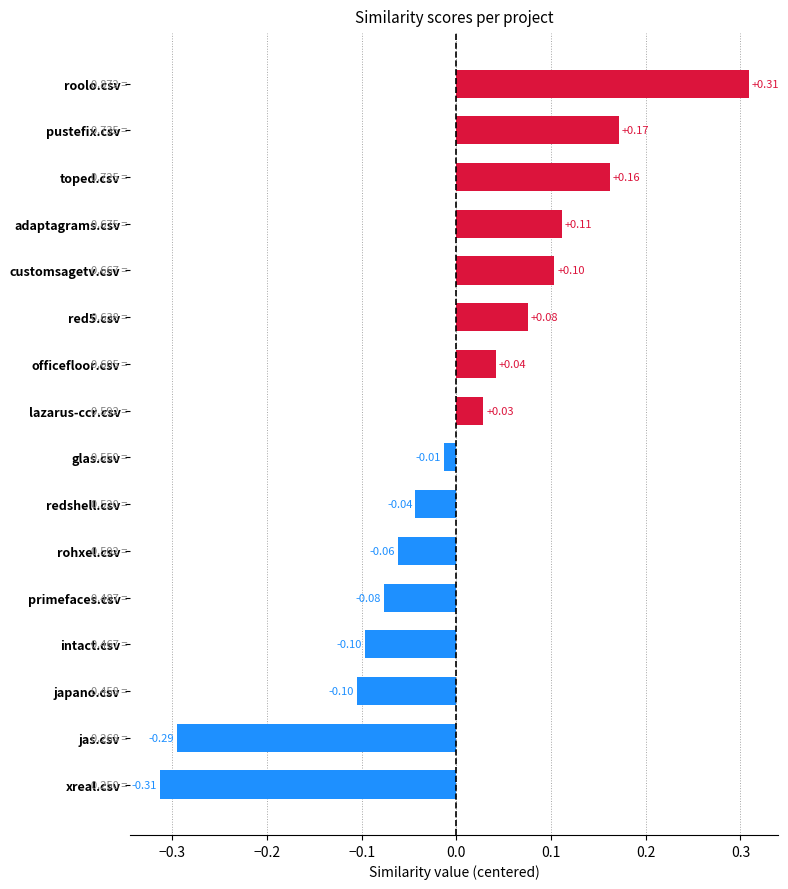

What is the difference between the maximum and minimum values?

0.6